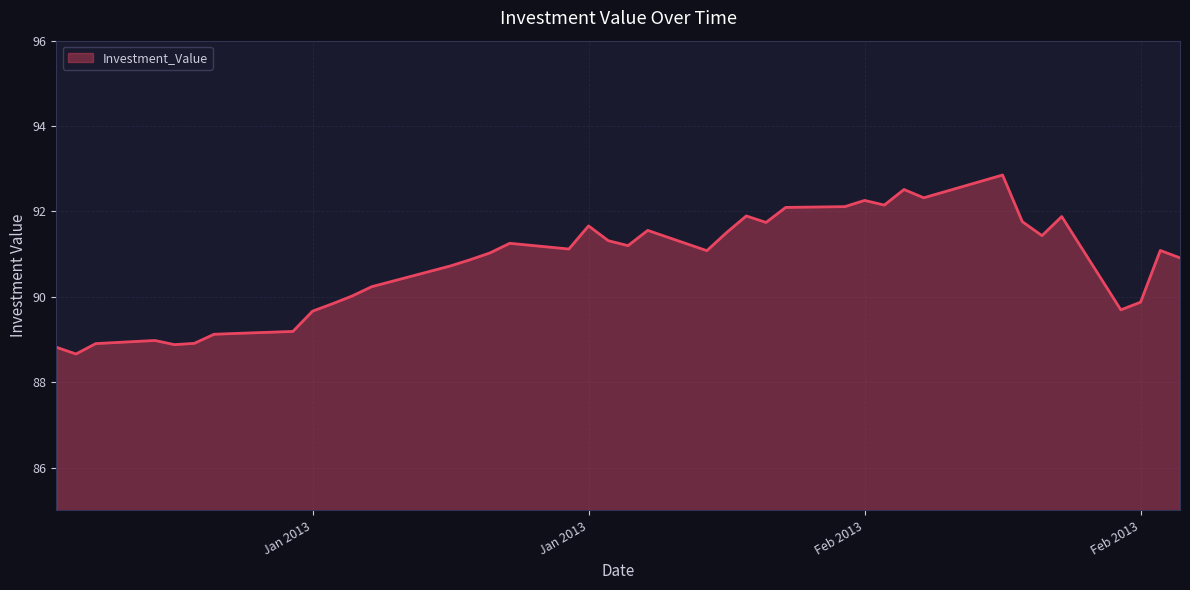

What is the maximum value shown in the chart?

92.9